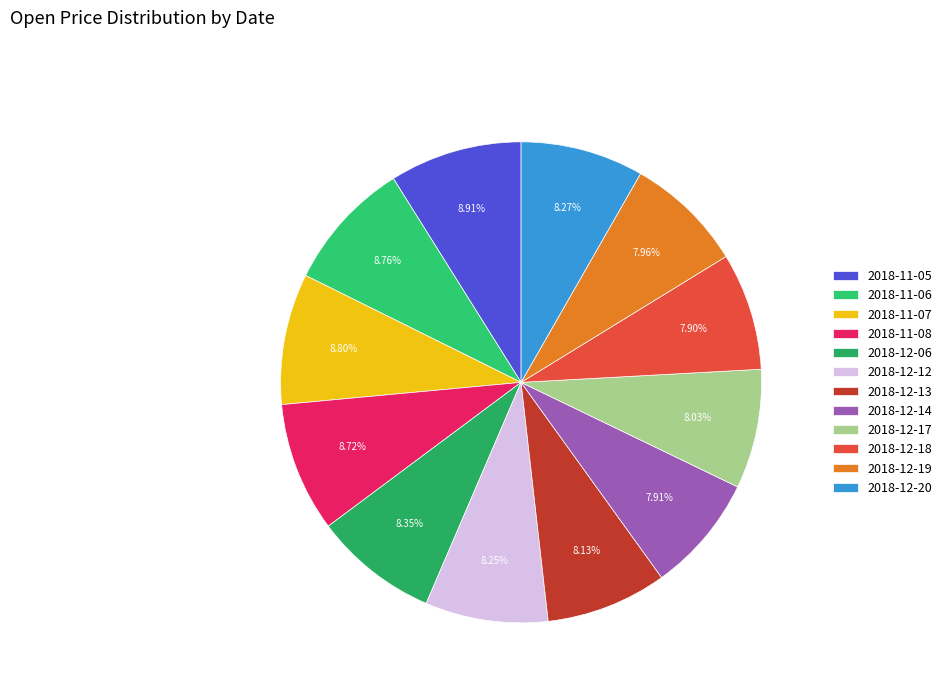

What is the largest slice in the pie chart?

2018-11-05